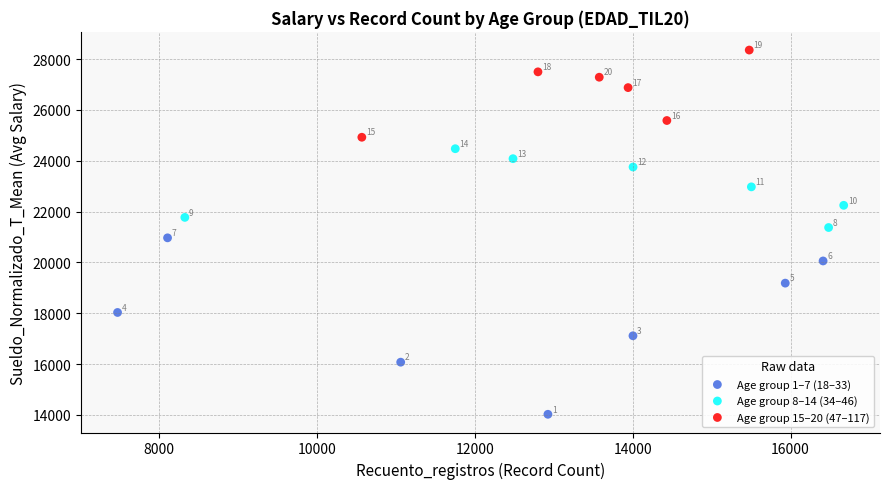

Which series has the largest Y range (max minus min)?

Age group 1–7 (18–33)